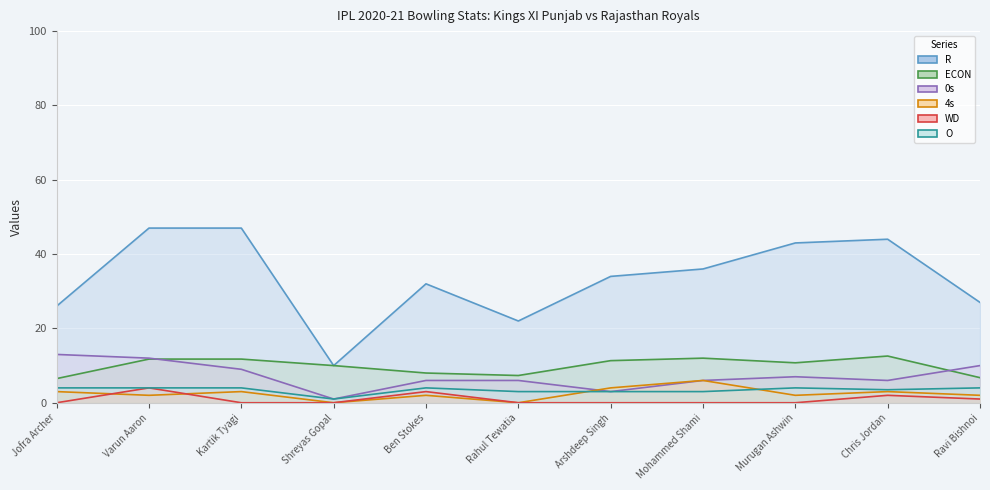

How many data points does each series have?

11